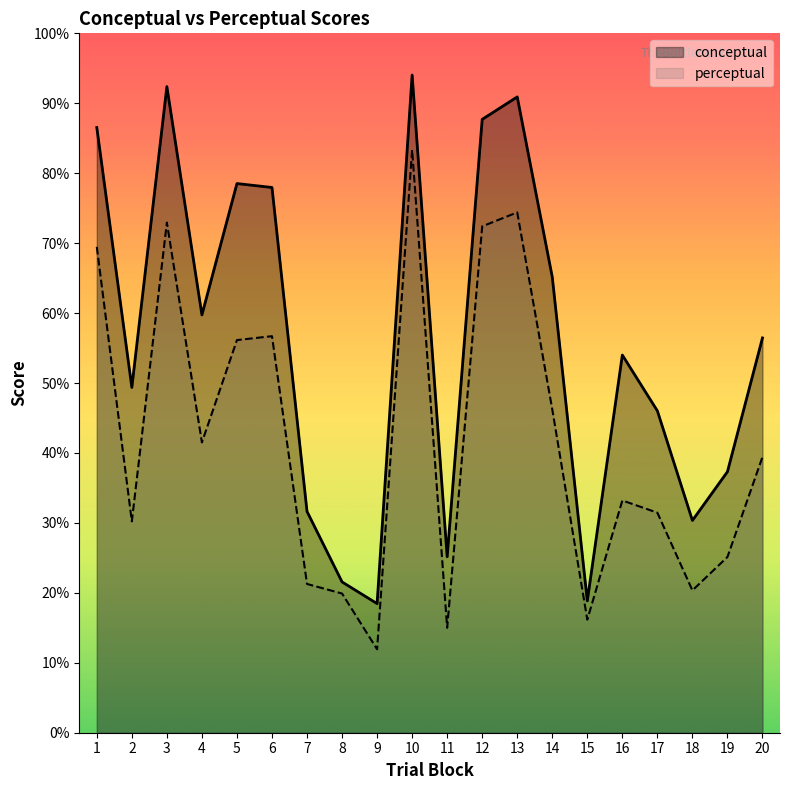

Between 17 and 20, which is larger?

20